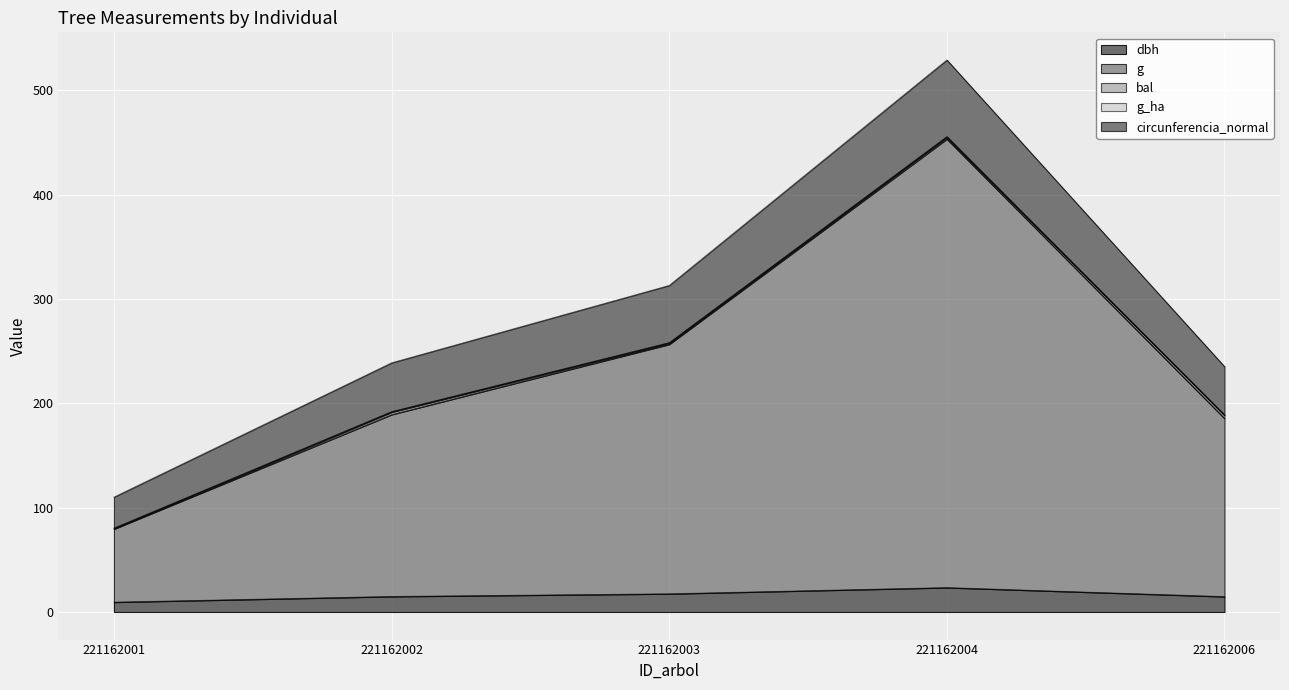

At which category is the sum across all series the highest?

221162004